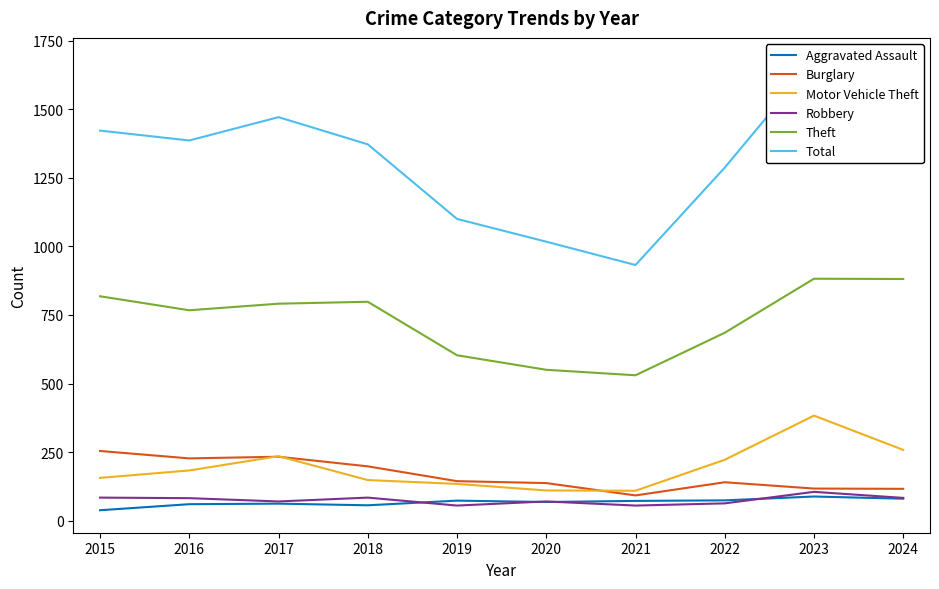

What is the sum of the Total values at 2019 and 2023?

2778